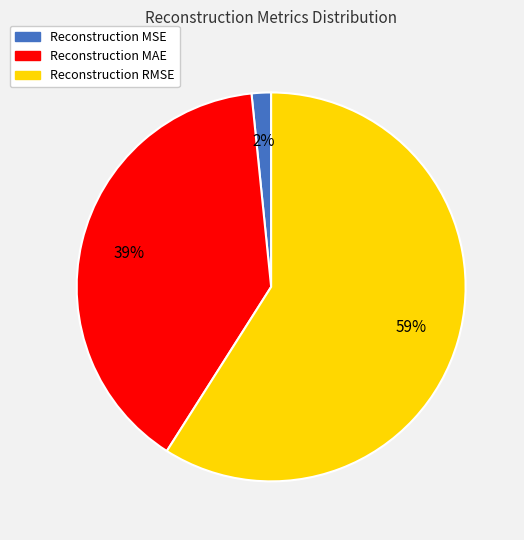

True or false: Reconstruction MAE accounts for 39% of the total.

True